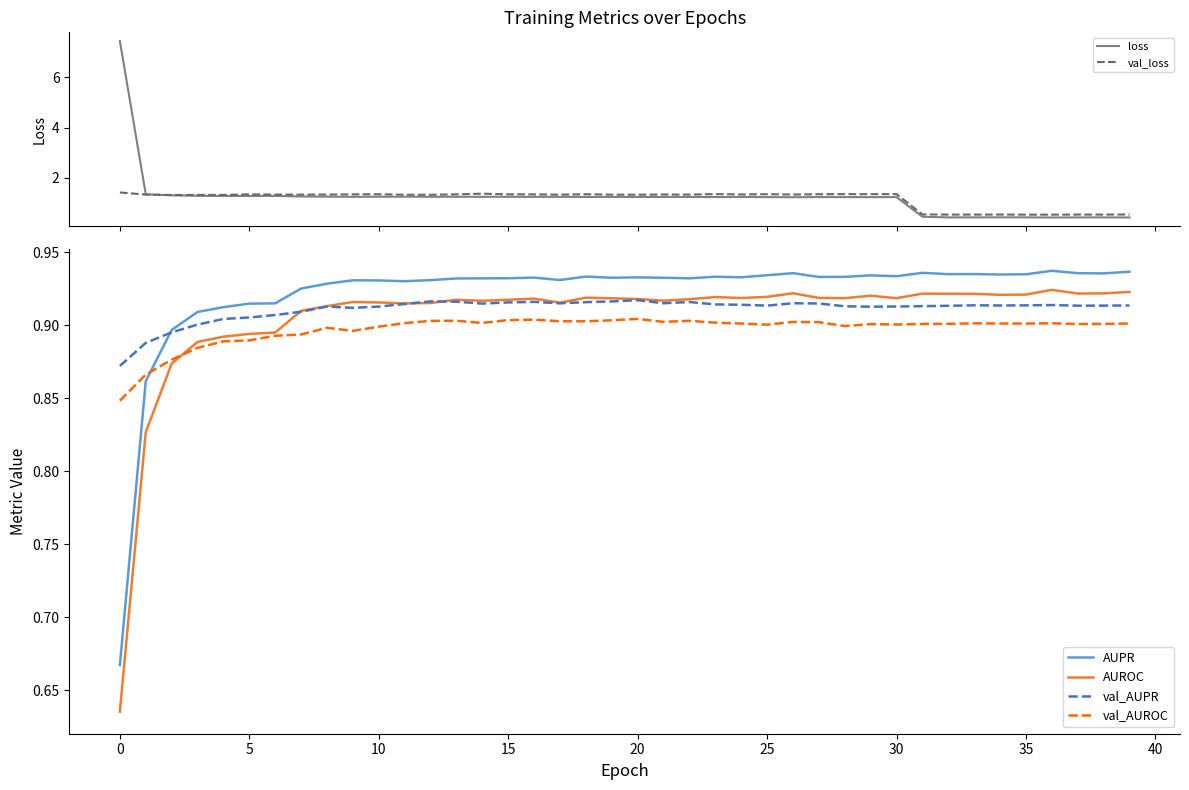

True or false: val_AUROC has a value of 1.4 at 15.

False